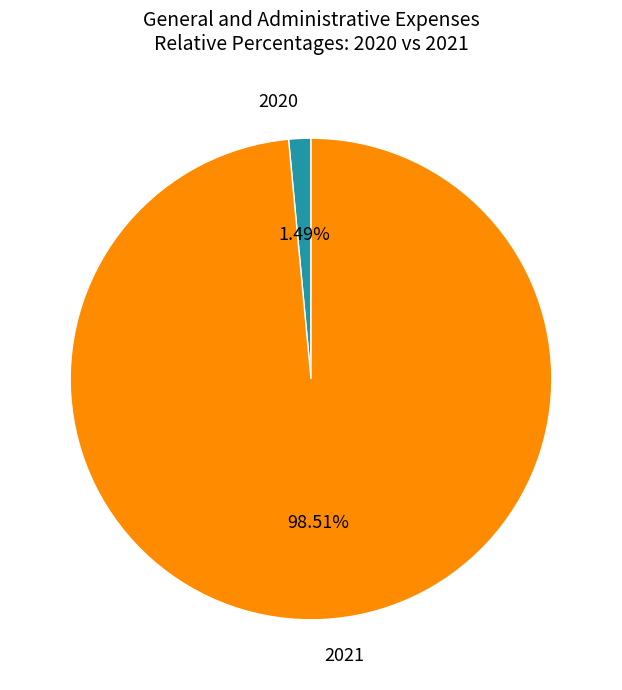

Is there a majority slice in this chart?

Yes